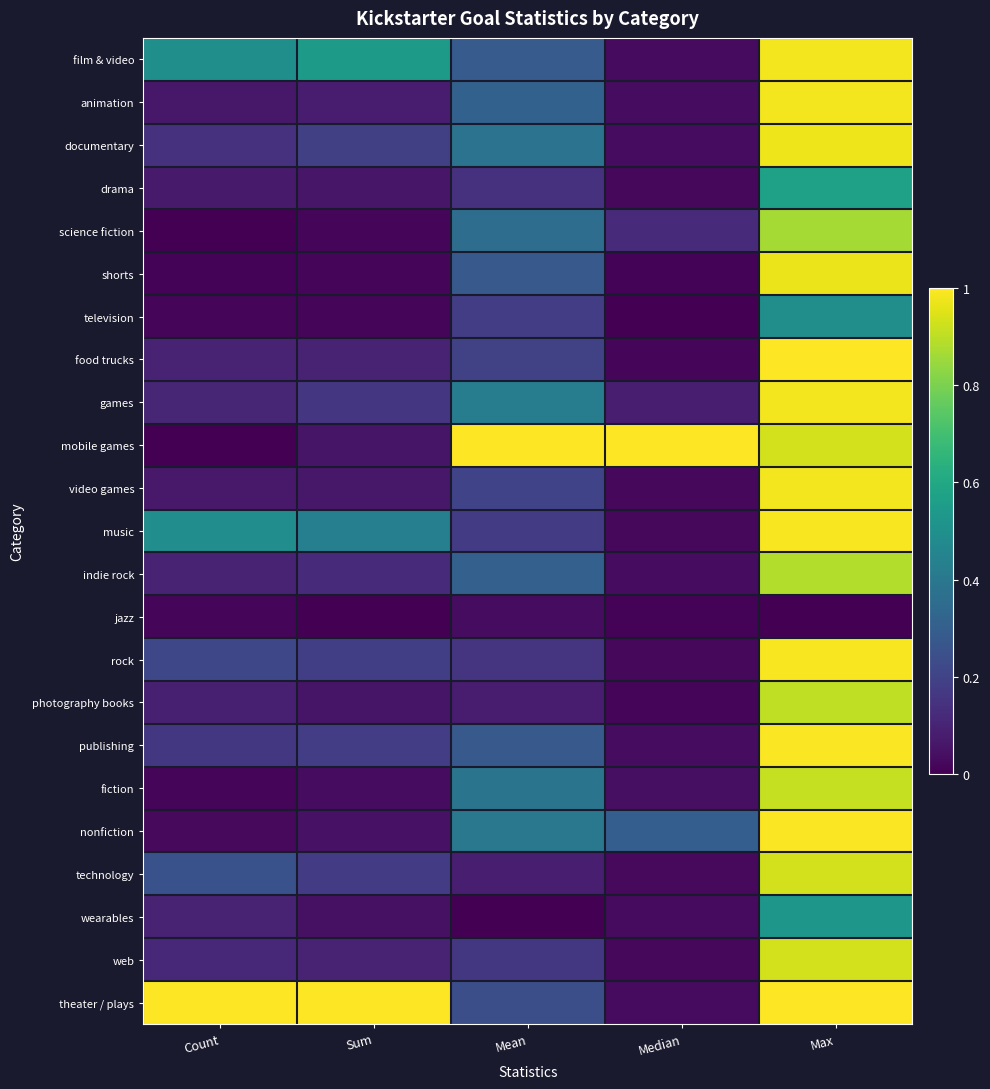

How many series are shown in this chart?

23